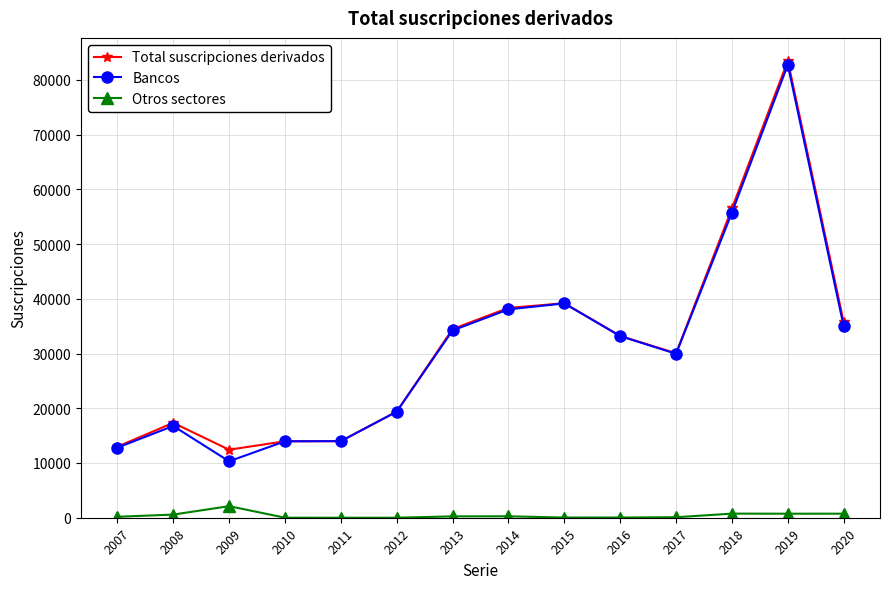

What is the spread (max minus min) of values at 2008?

16759